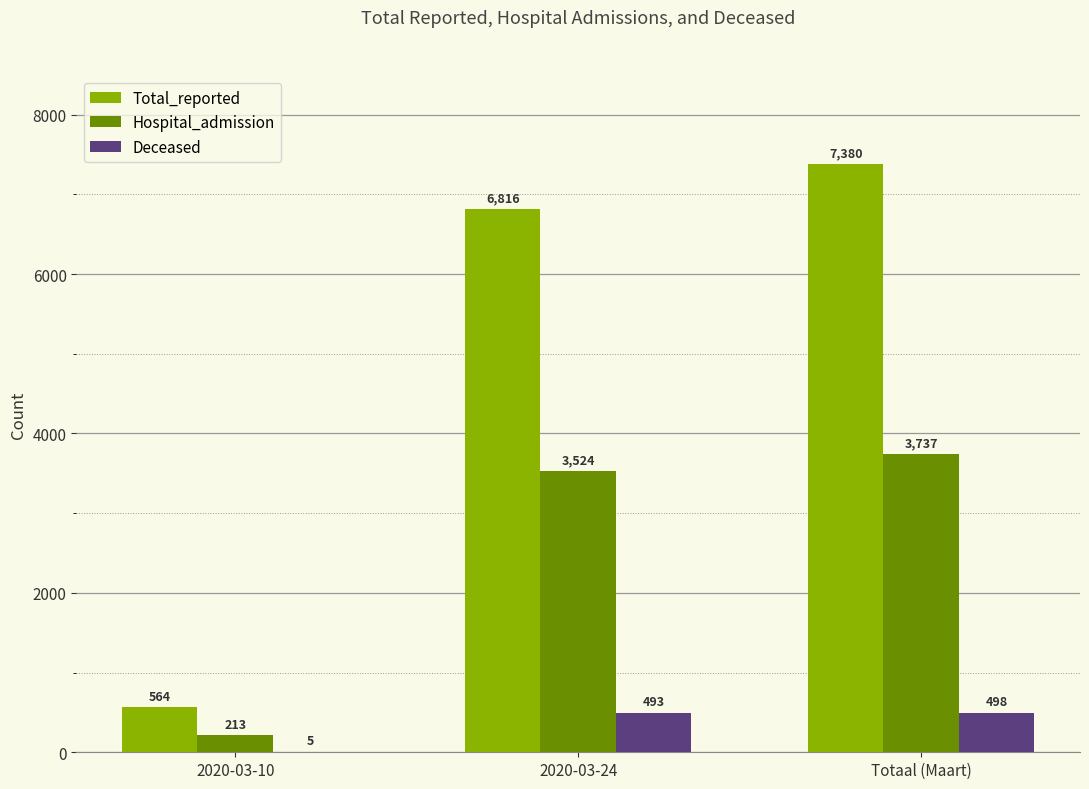

What is the maximum value for Deceased?

498